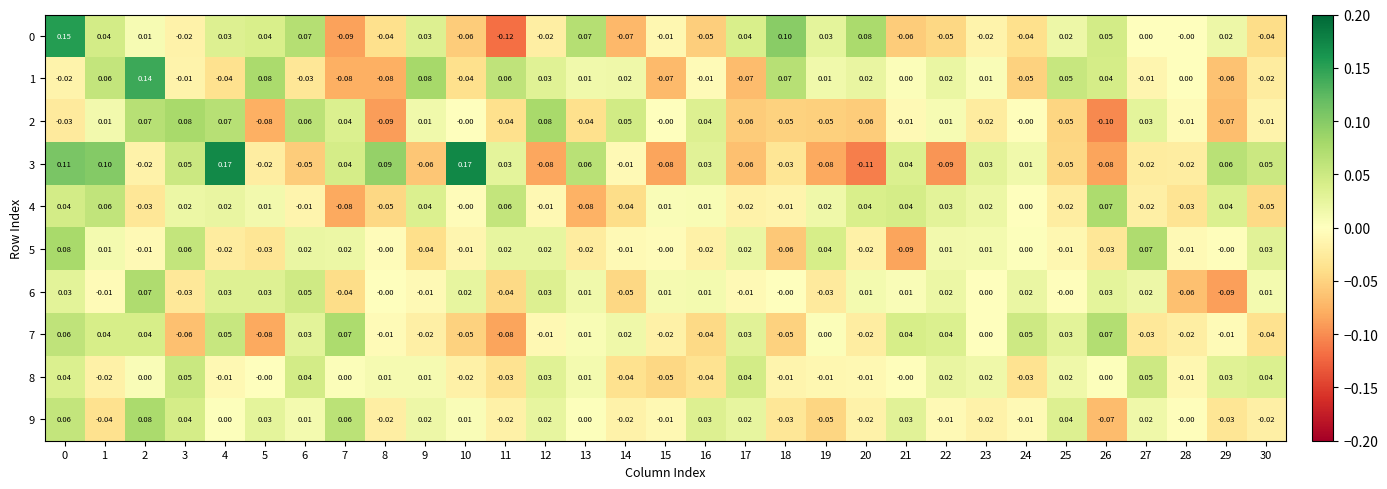

Is the value of 3 at 14 greater than the value of 2 at 25?

Yes